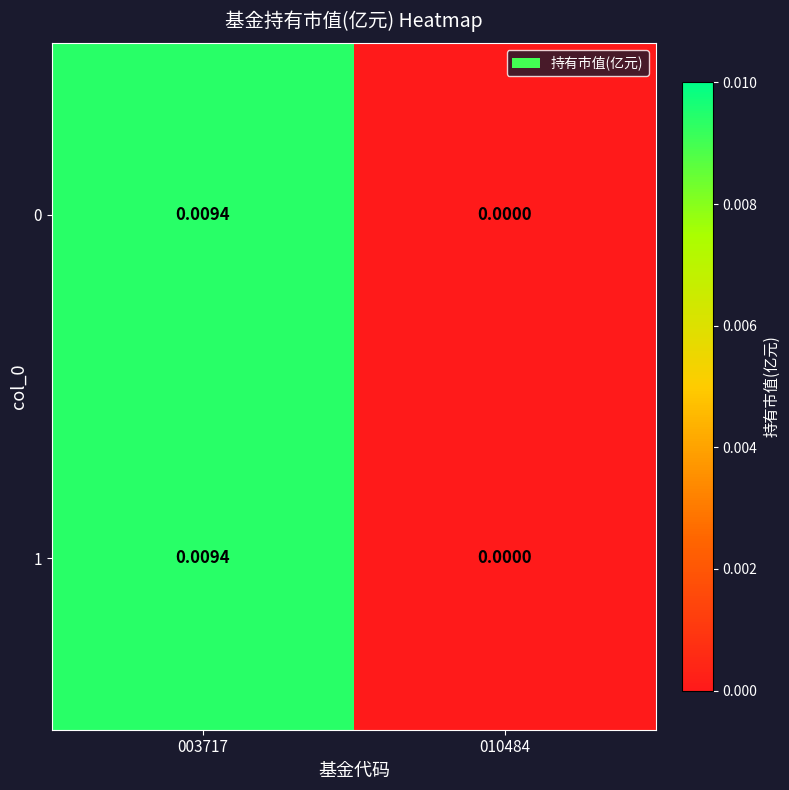

Count the number of data series in this chart.

2